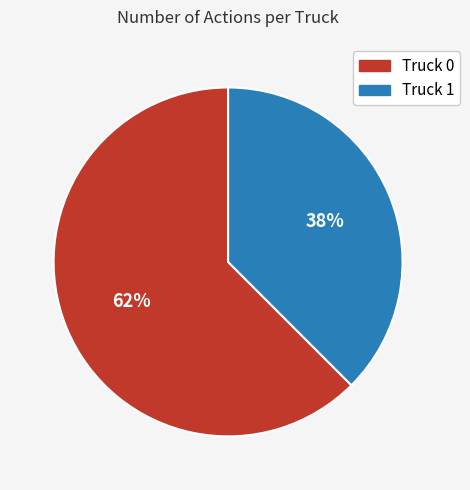

Rank the categories by value from lowest to highest.

Truck 1, Truck 0